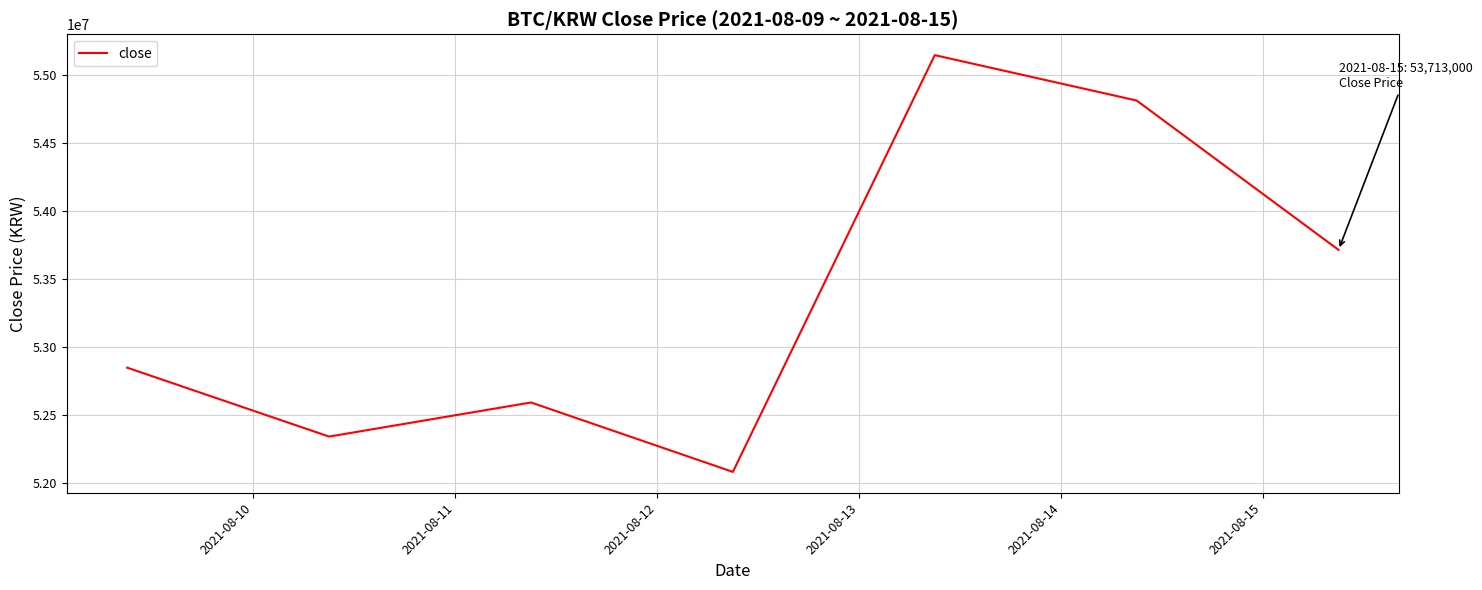

What is the smallest value displayed?

52079000